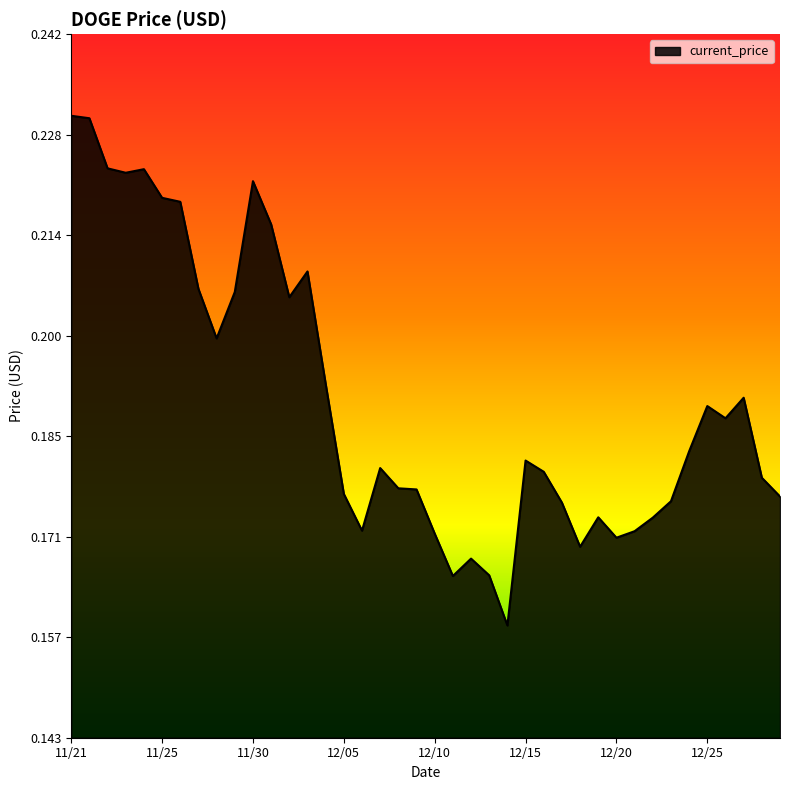

Does the chart have visible grid lines?

No